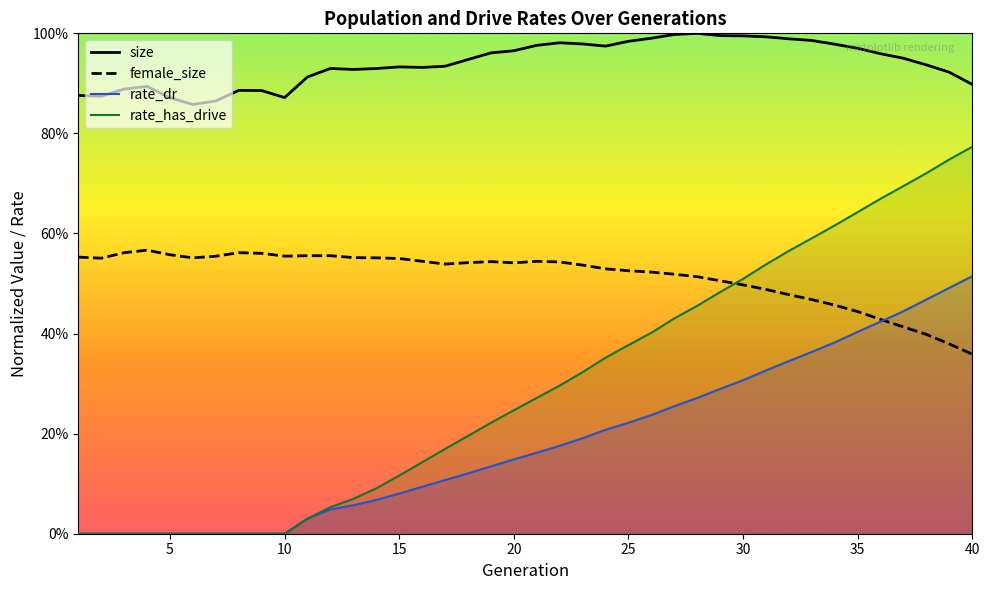

What is the sum of the female_size values at 32 and 27?

1.0